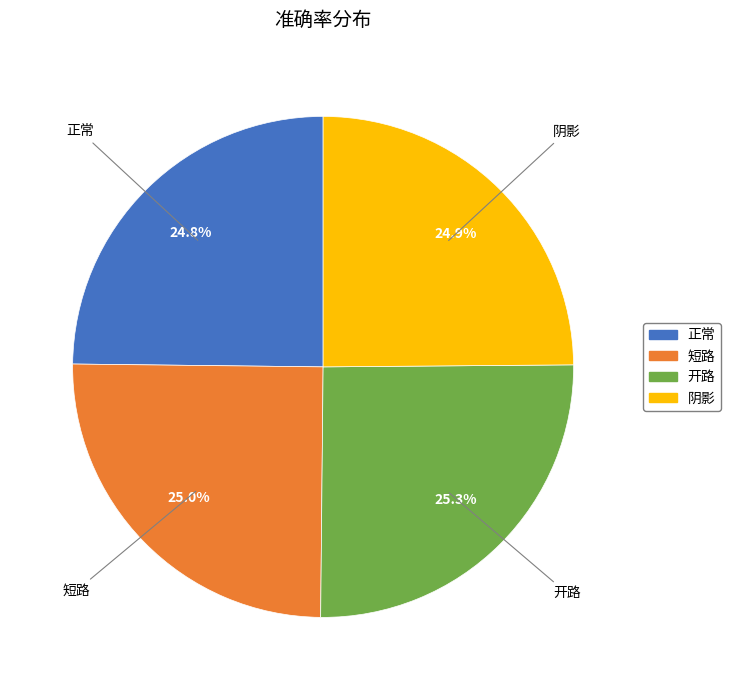

How much of the chart is everything except 正常?

75.2%